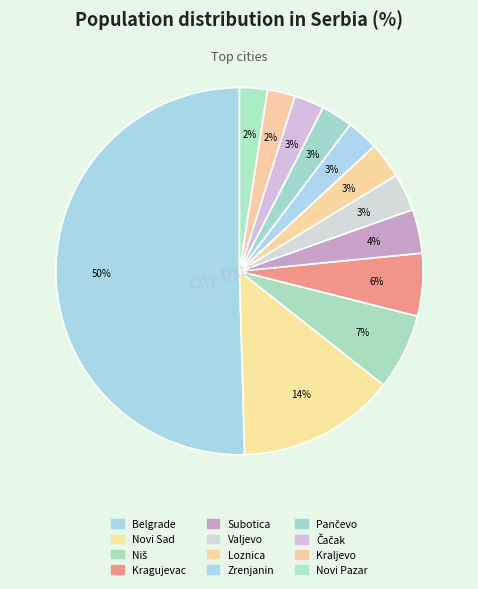

Count the number of slices in the pie.

12